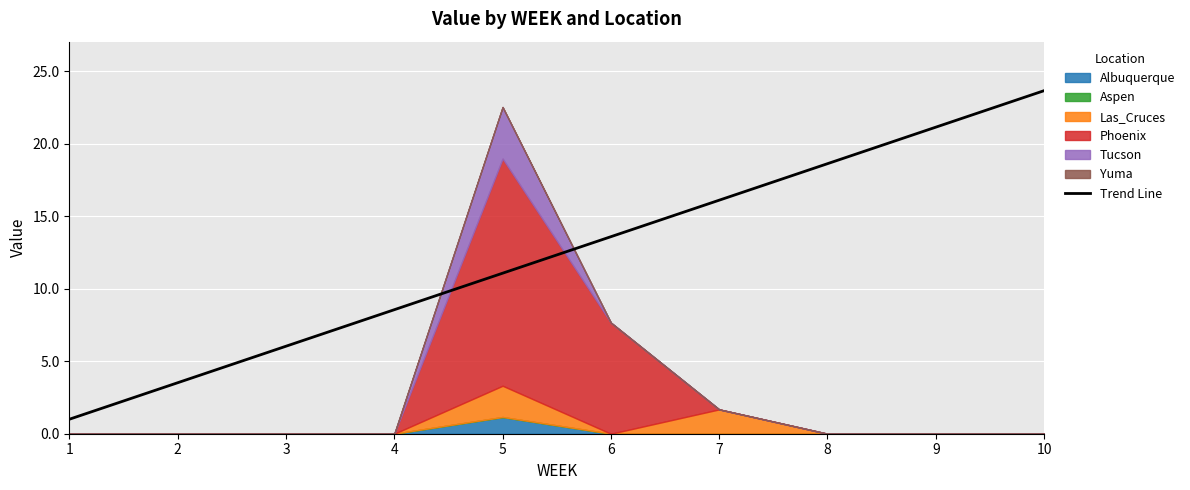

Rank the categories by Trend Line value from lowest to highest.

1, 2, 3, 4, 5, 6, 7, 8, 9, 10